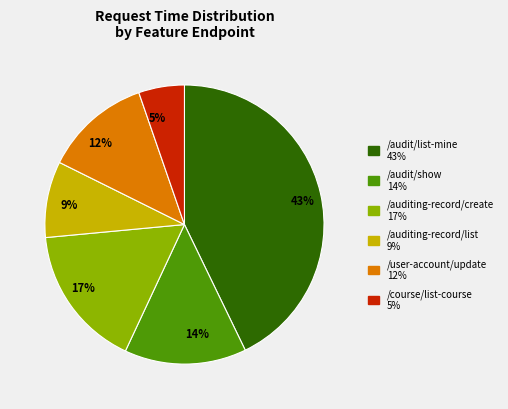

True or false: /user-account/update accounts for 23% of the total.

False